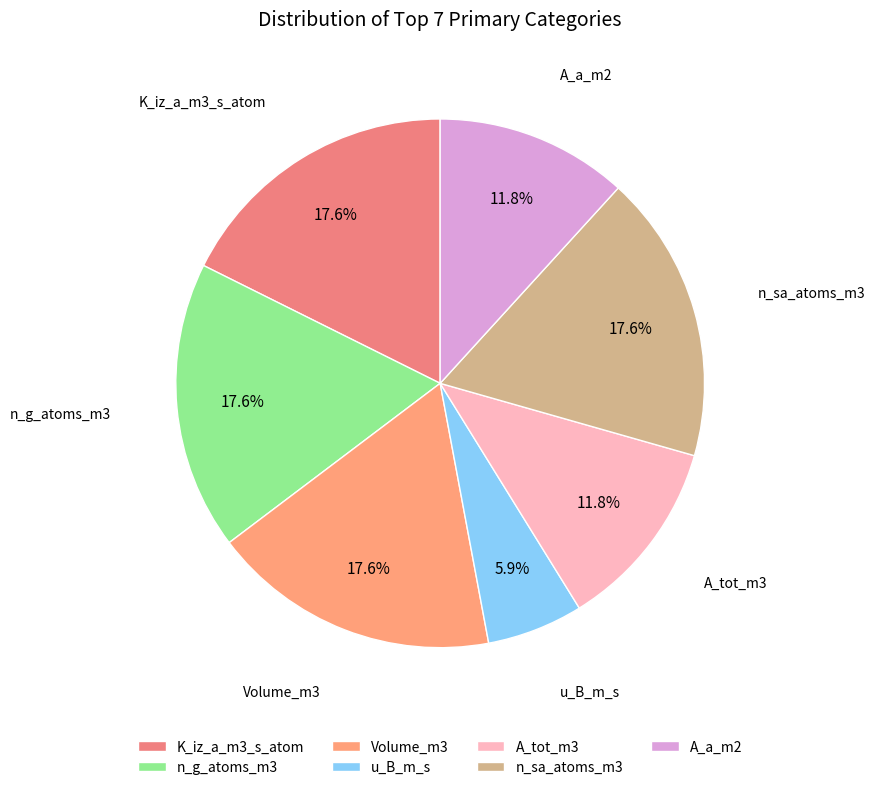

Is there any slice that represents more than half of the pie?

No